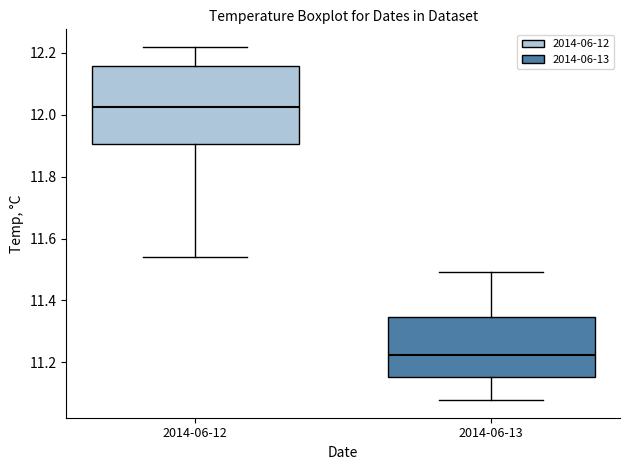

Which box has the highest median line?

2014-06-12